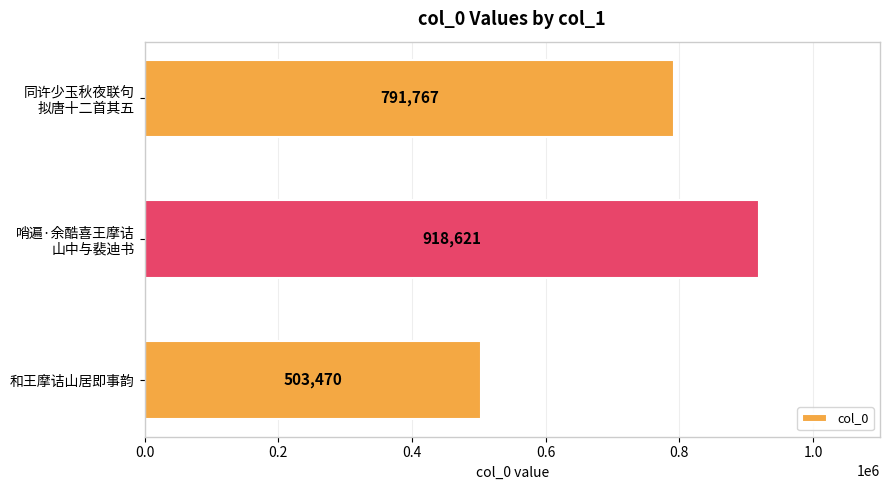

Reading bottom to top, list all the values displayed in this chart.

503470	918621	791767